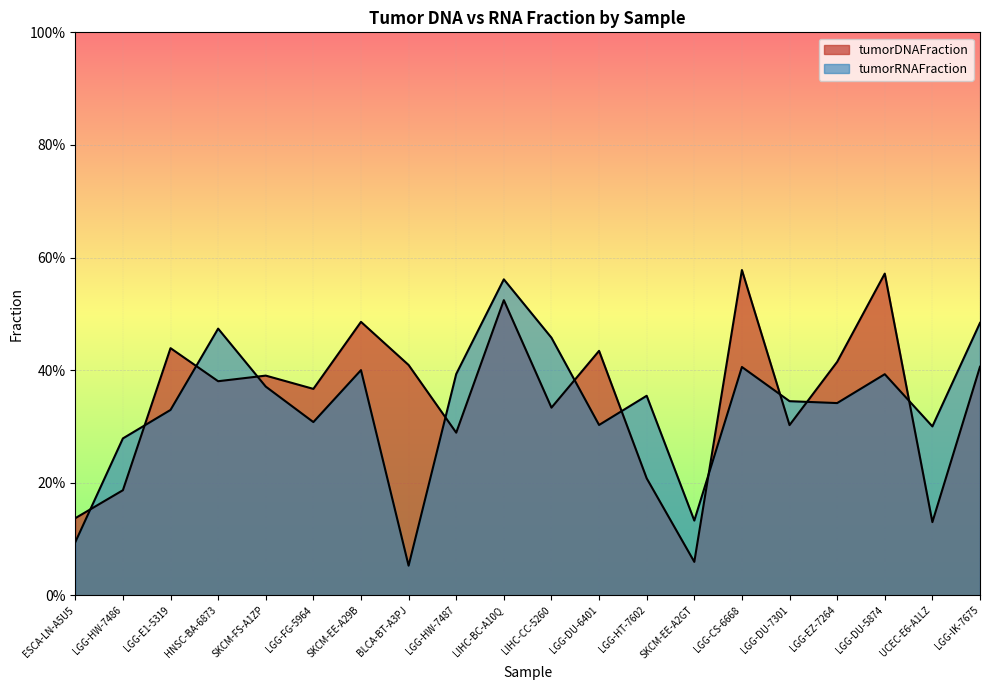

Reading right to left, transcribe all the data shown in this chart.

tumorDNAFraction: 0.4	0.1	0.6	0.4	0.3	0.6	0.1	0.2	0.4	0.3	0.5	0.3	0.4	0.5	0.4	0.4	0.4	0.4	0.2	0.1
tumorRNAFraction: 0.5	0.3	0.4	0.3	0.3	0.4	0.1	0.4	0.3	0.5	0.6	0.4	0.1	0.4	0.3	0.4	0.5	0.3	0.3	0.1